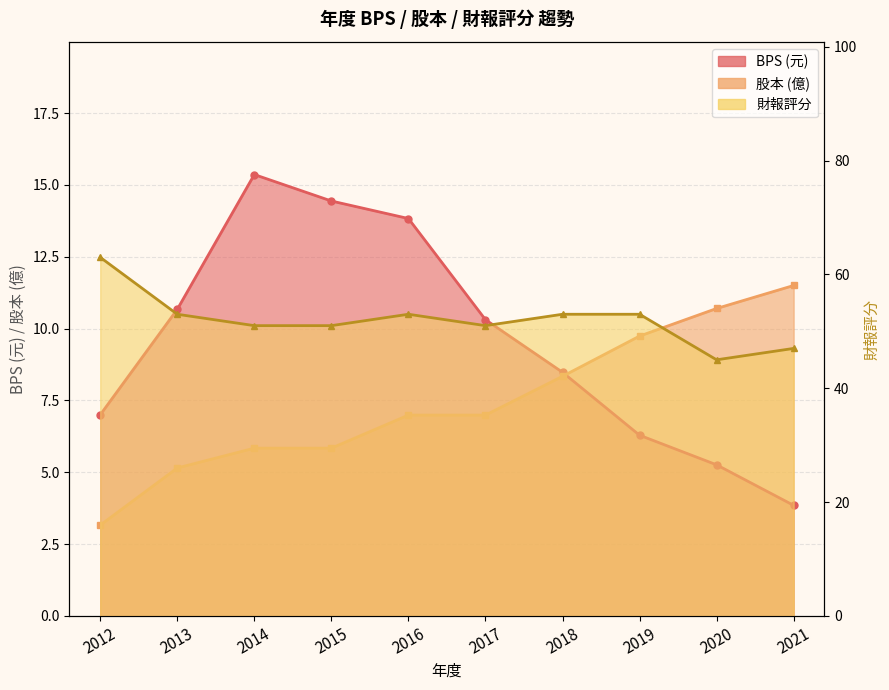

At which category is the sum across all series the highest?

2016